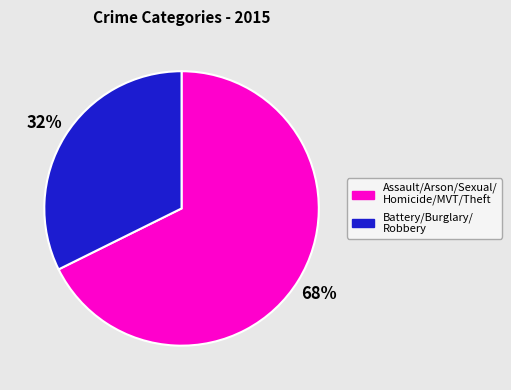

To the nearest percent, what is the average slice percentage?

50%